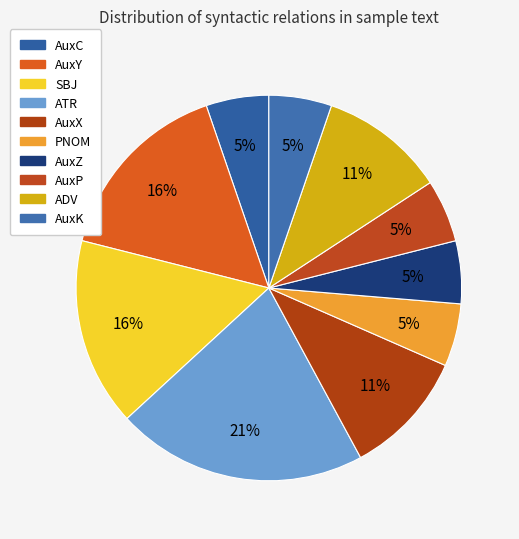

What is the largest slice in the pie chart?

ATR